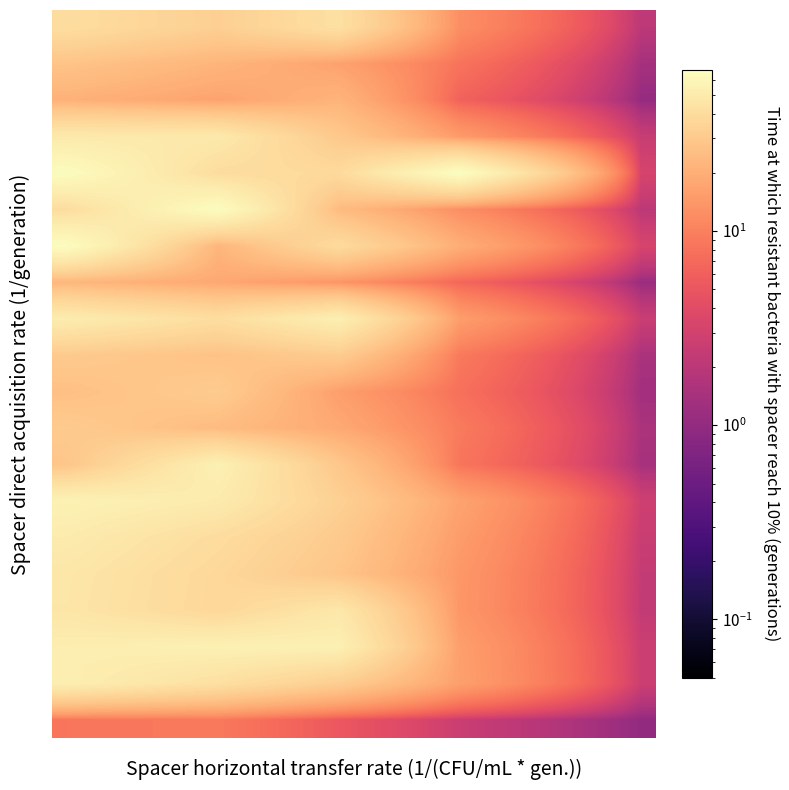

How many series are shown in this chart?

20